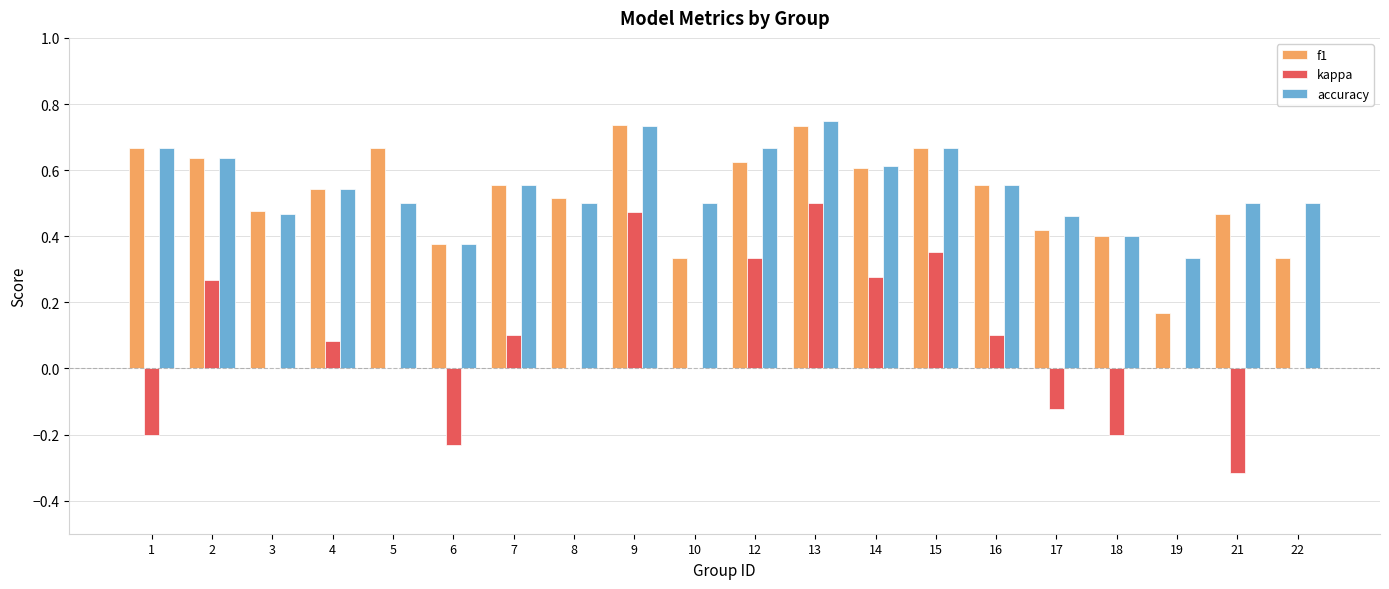

What is the sum of the accuracy values at 18 and 8?

0.9